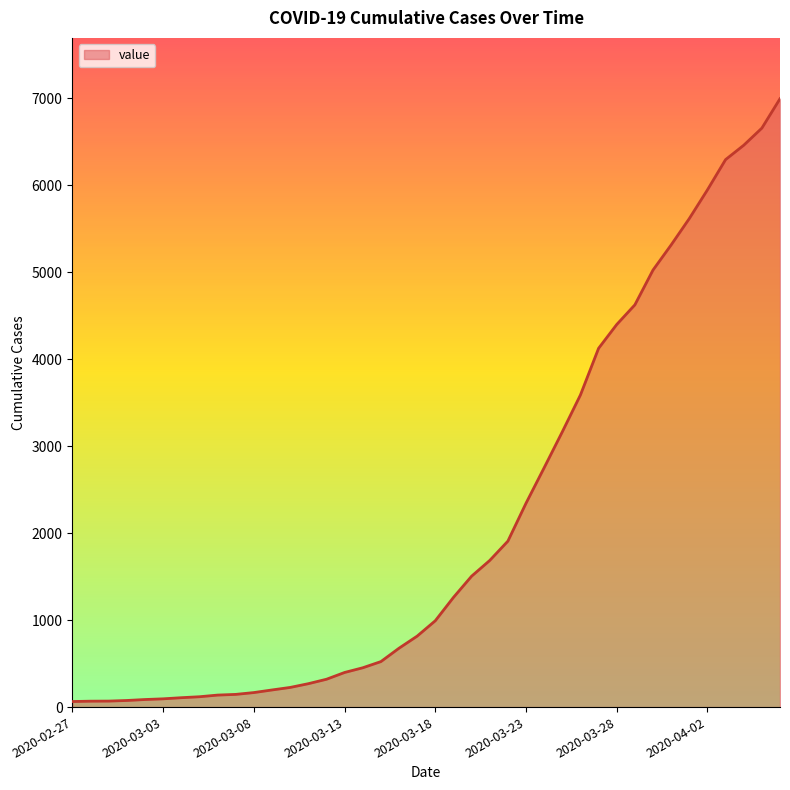

What is the difference between the second highest and second lowest values?

6589